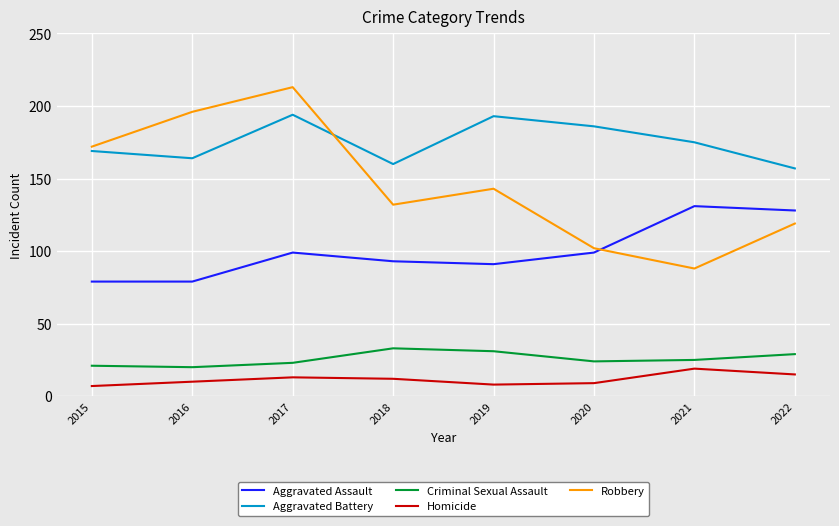

Which category has the highest value across all series?

2017